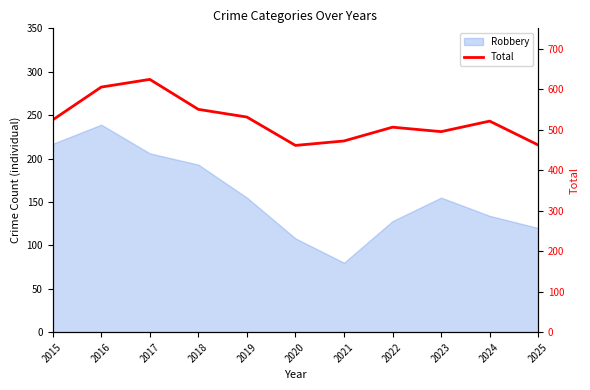

What is the average value?

523